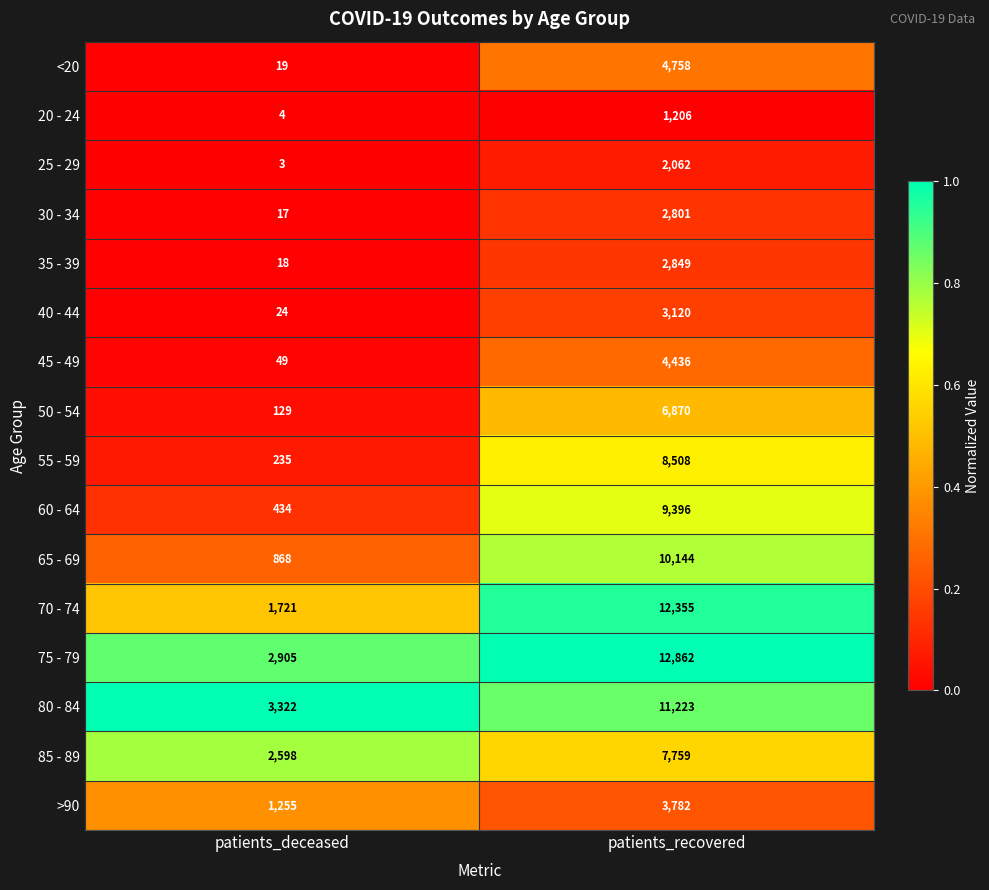

Between patients_deceased and patients_recovered, which series saw the biggest shift?

70 - 74